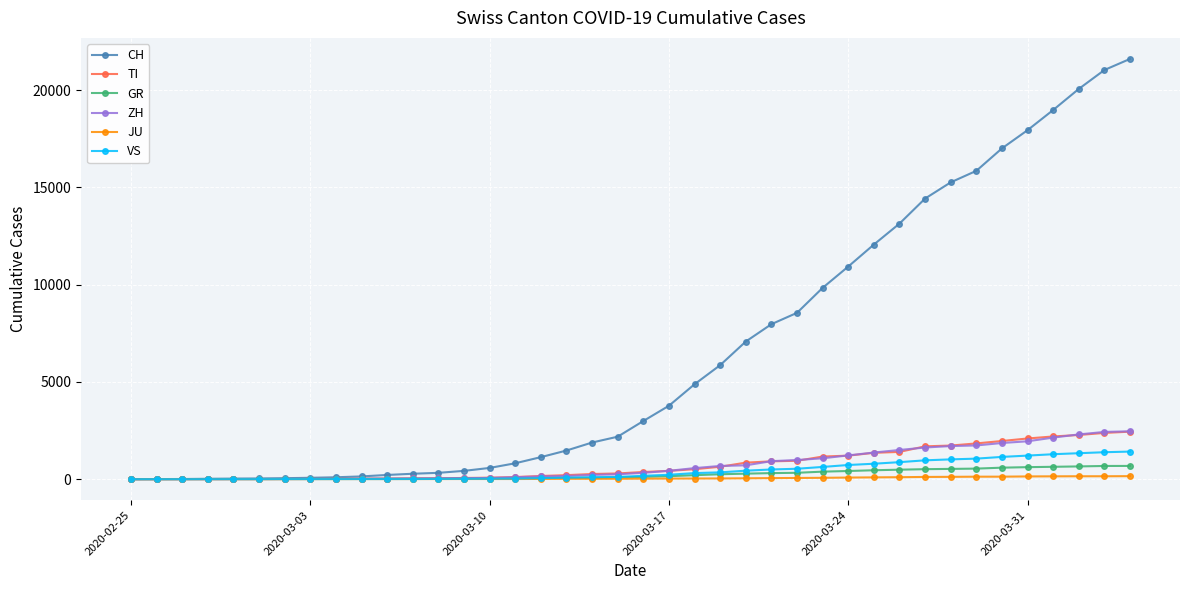

What are all the series names shown in the legend?

CH, TI, GR, ZH, JU, VS